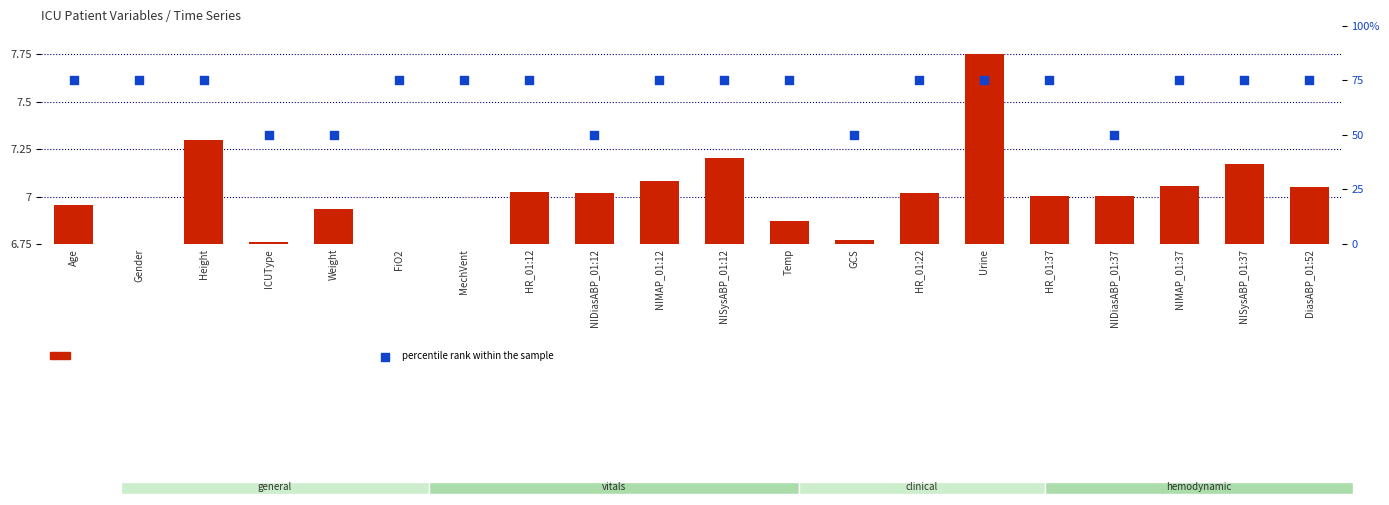

Which series has the widest spread of Y values?

percentile rank within the sample